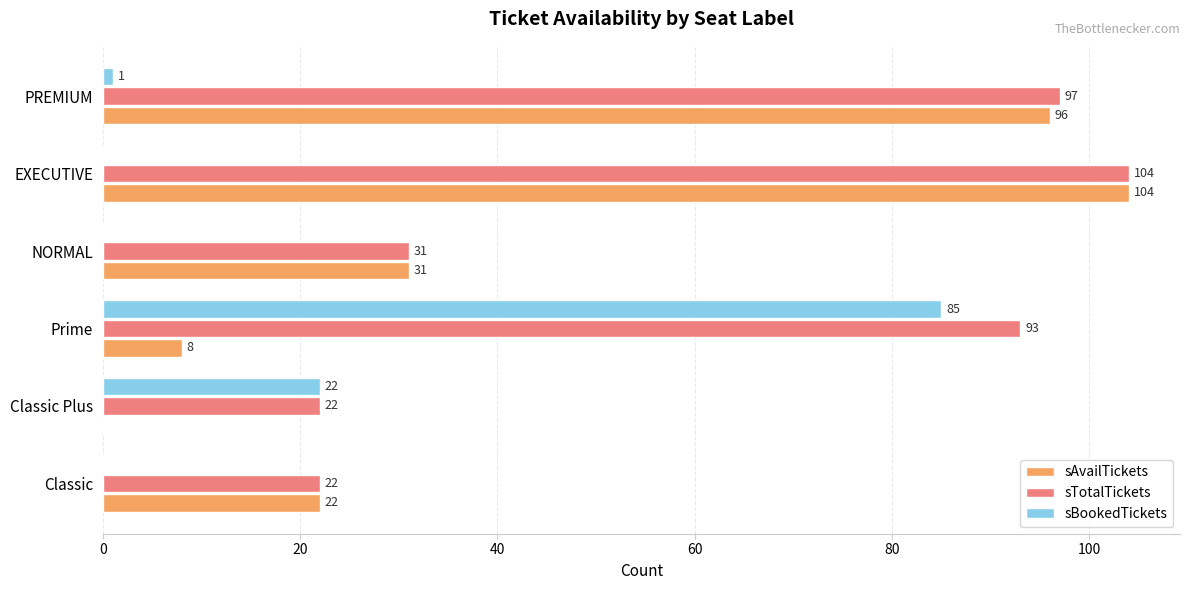

How many series are shown in this chart?

3